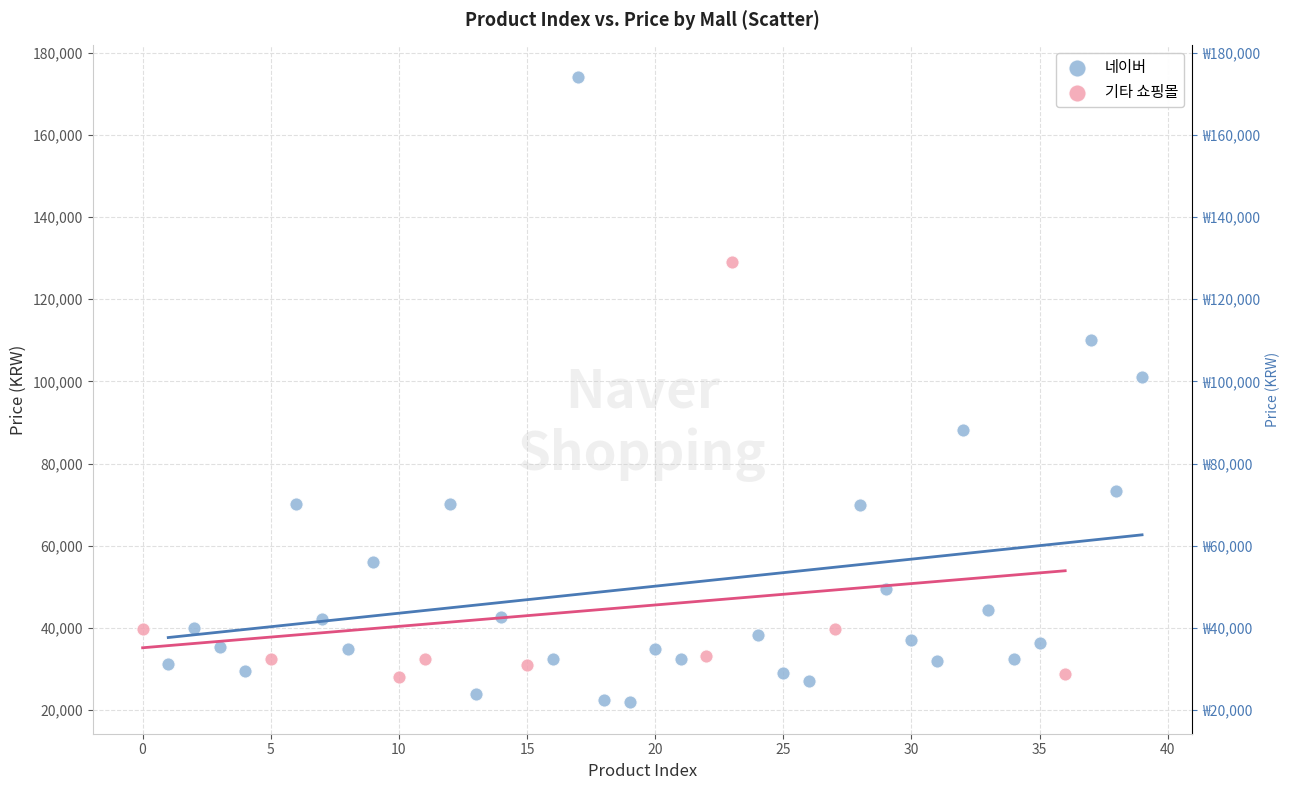

Which series has the widest spread of Y values?

네이버